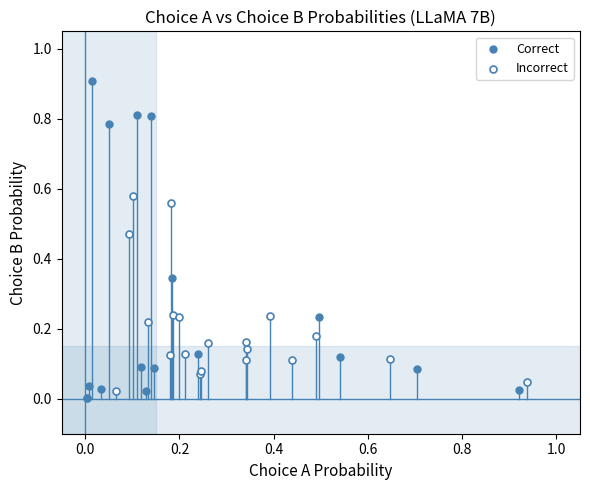

Which series contains the lowest Y value?

Correct